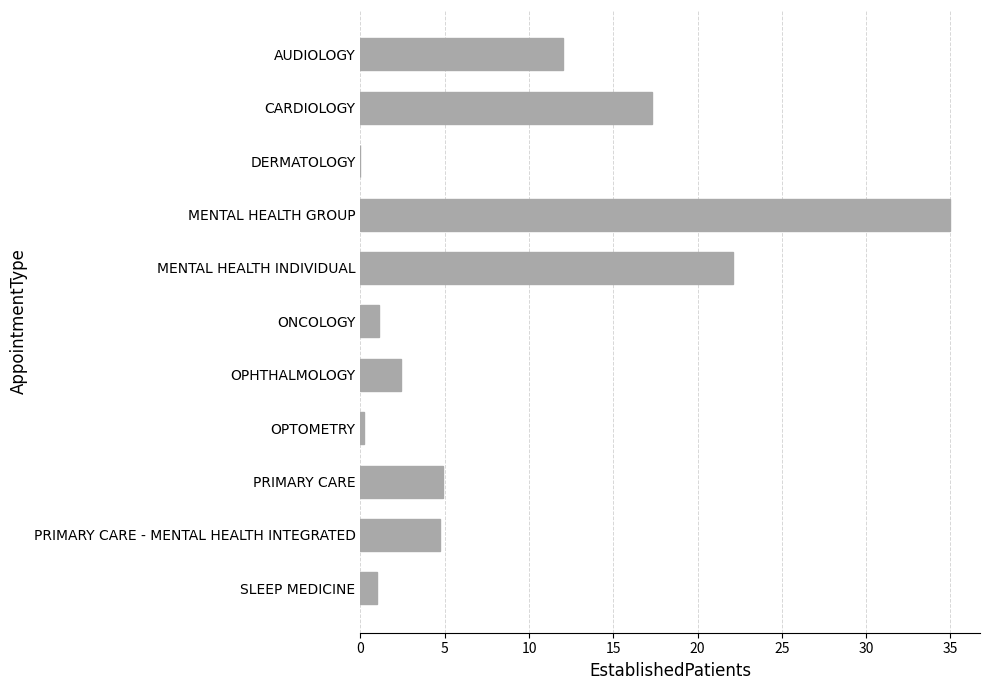

The value at PRIMARY CARE - MENTAL HEALTH INTEGRATED is 4.7. True or false?

True